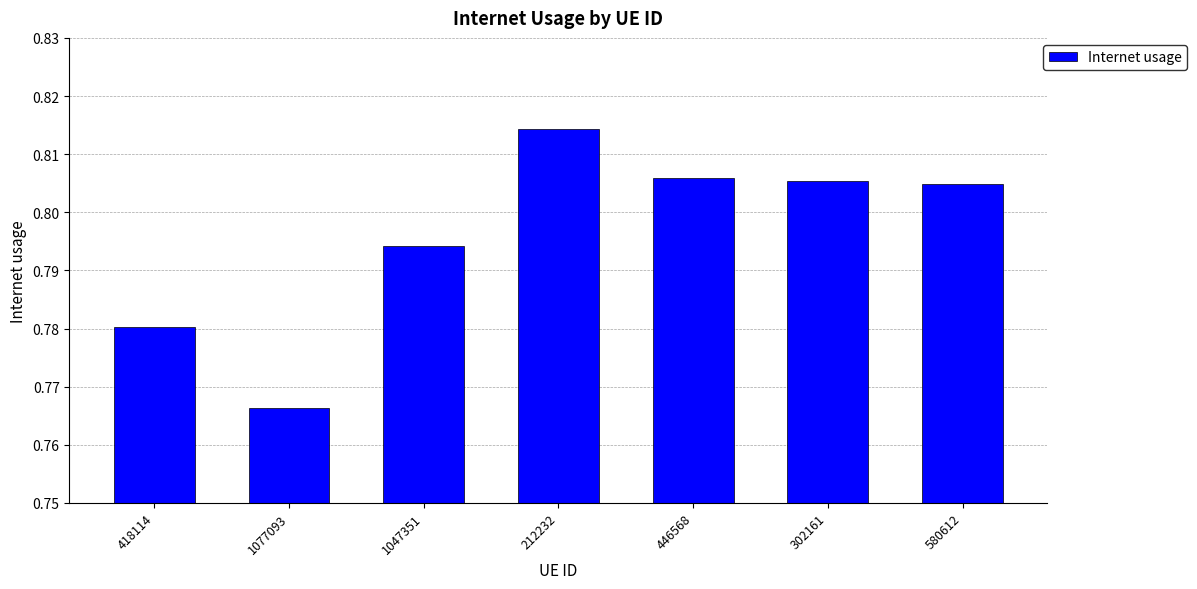

How many categories are shown in the chart?

7